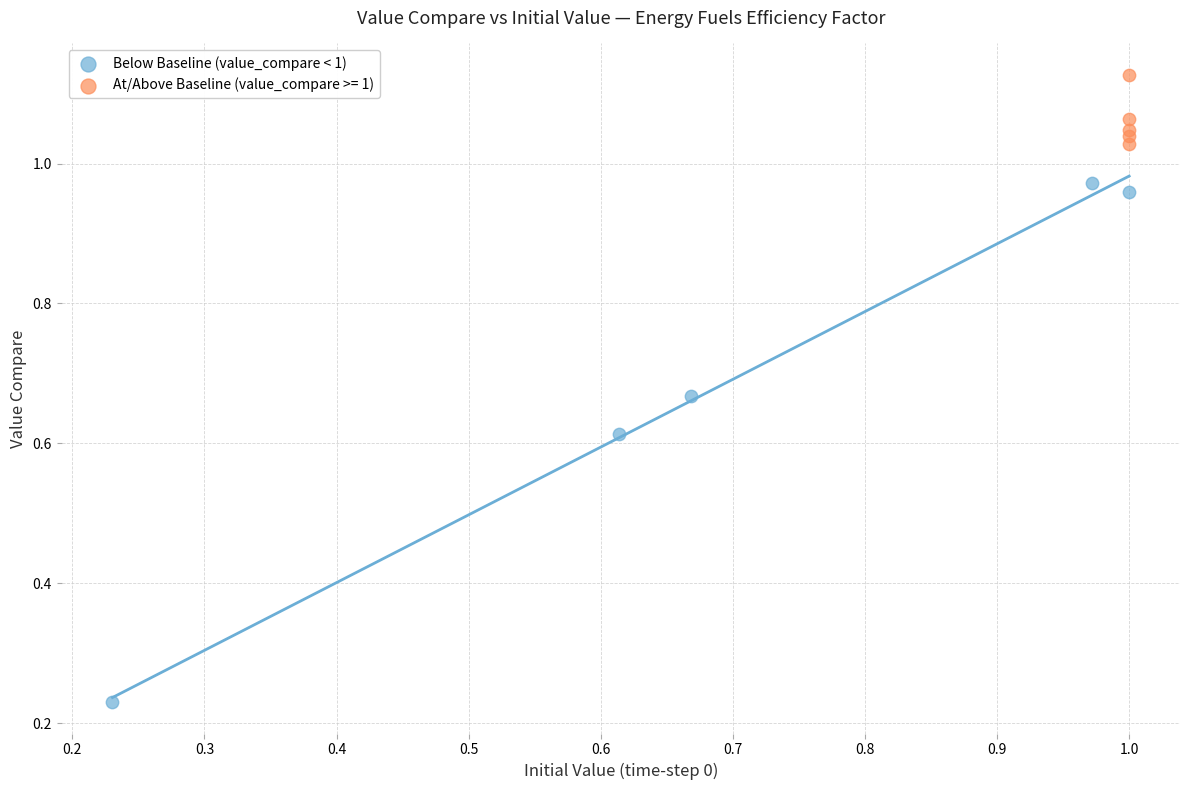

Which series contains the highest Y value?

At/Above Baseline (value_compare >= 1)